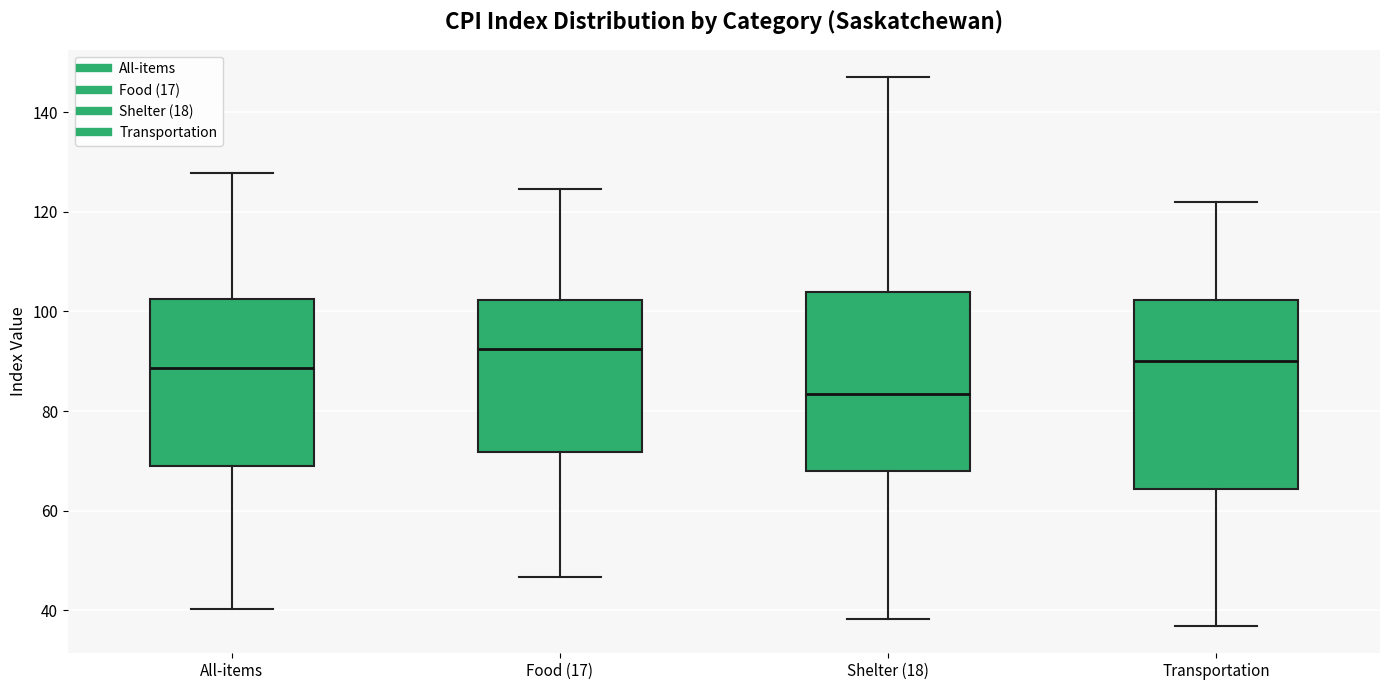

Where is the lower edge of the box for Transportation on the y-axis? The values are not printed on the chart, so give them approximately, as read against the axis.

64